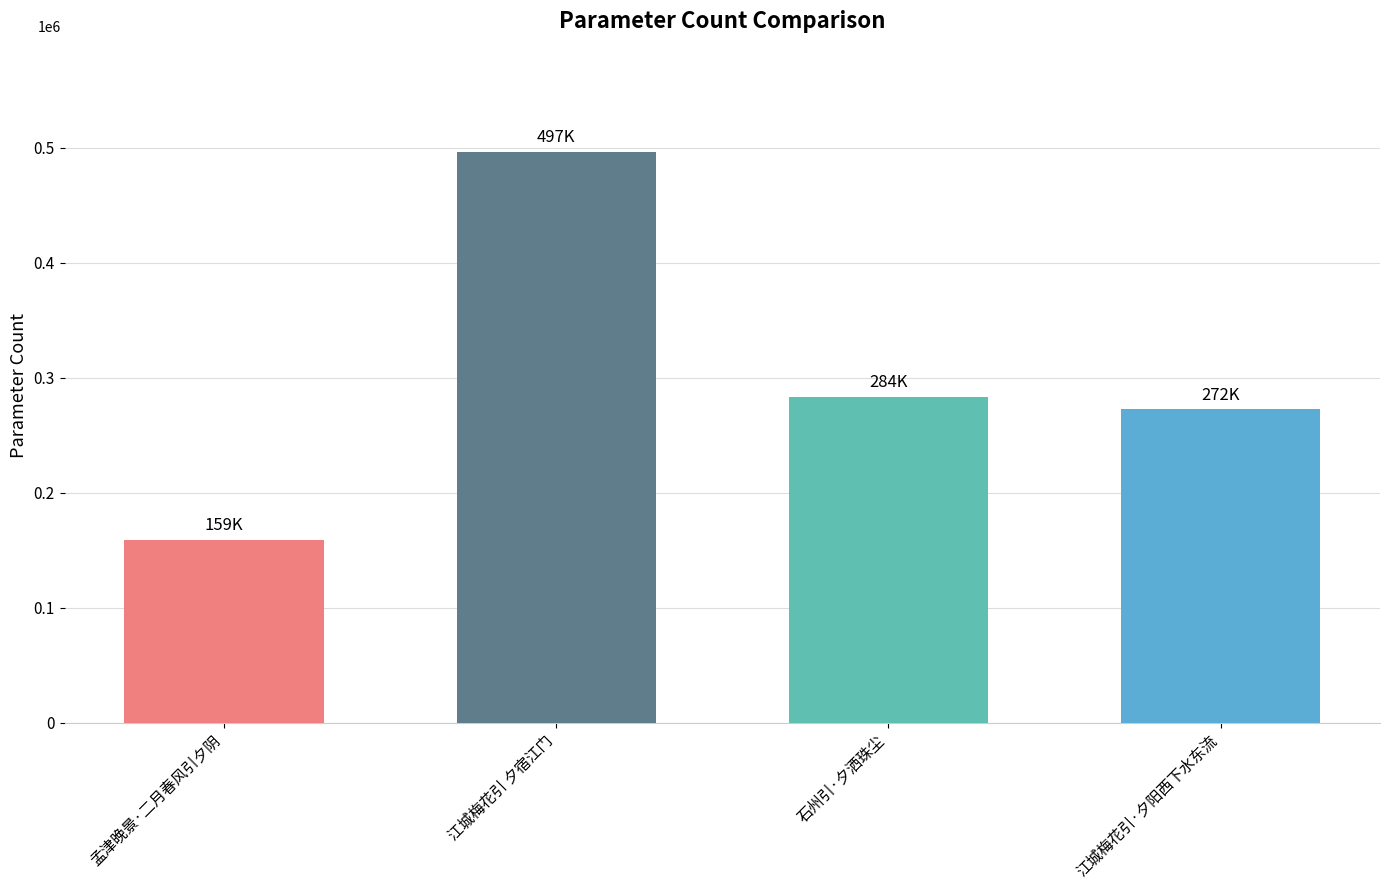

Are the bars horizontal?

No